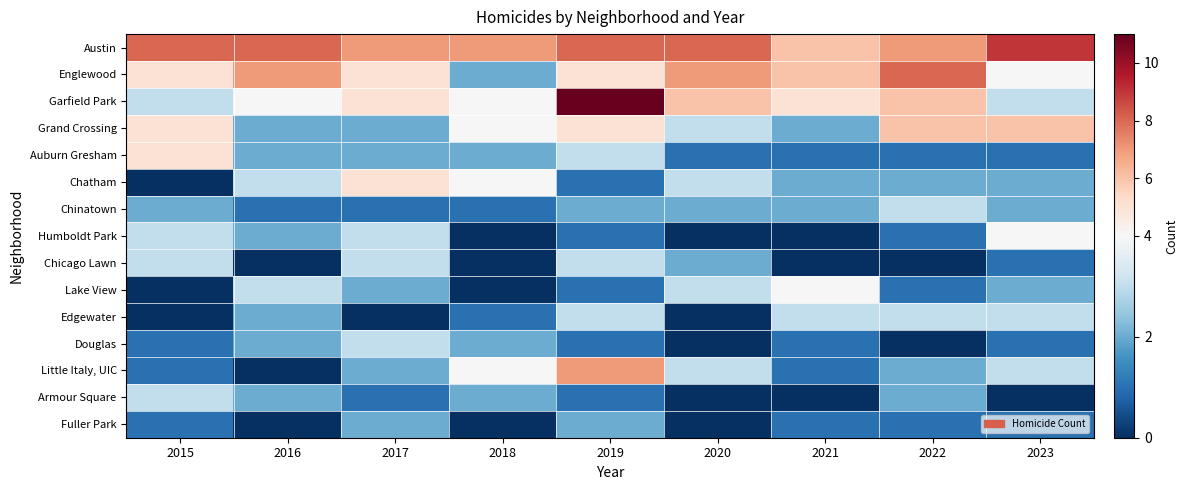

What is the spread (max minus min) of values at 2018?

7